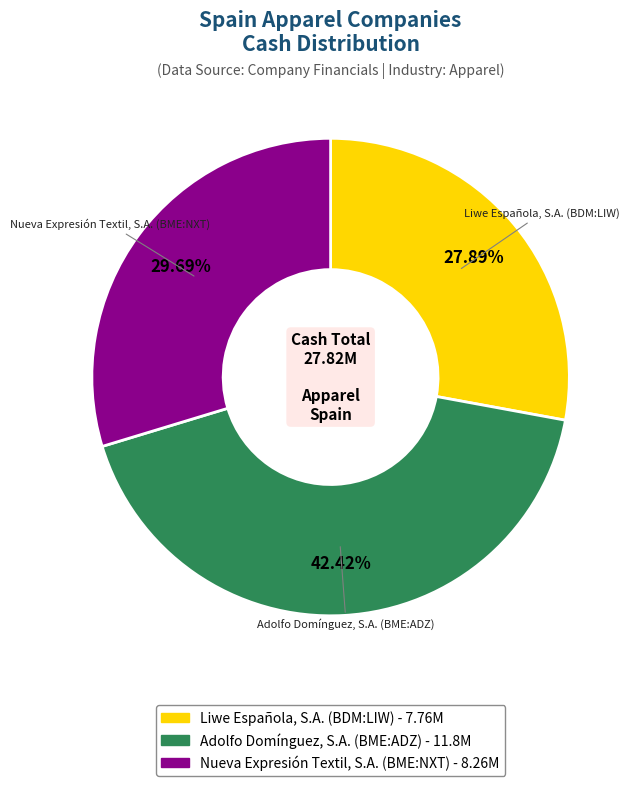

To the nearest percent, what is the combined percentage of Liwe Española, S.A. (BDM:LIW) and Nueva Expresión Textil, S.A. (BME:NXT)?

58%